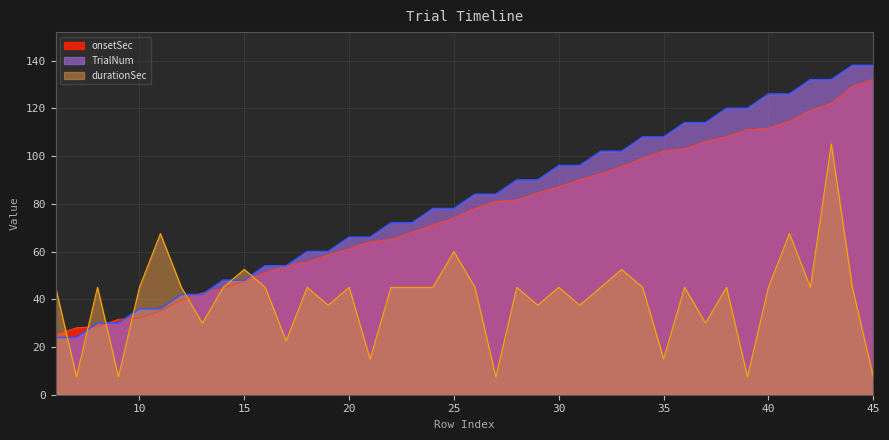

Which series ends up on top after the final intersection of onsetSec and TrialNum?

TrialNum